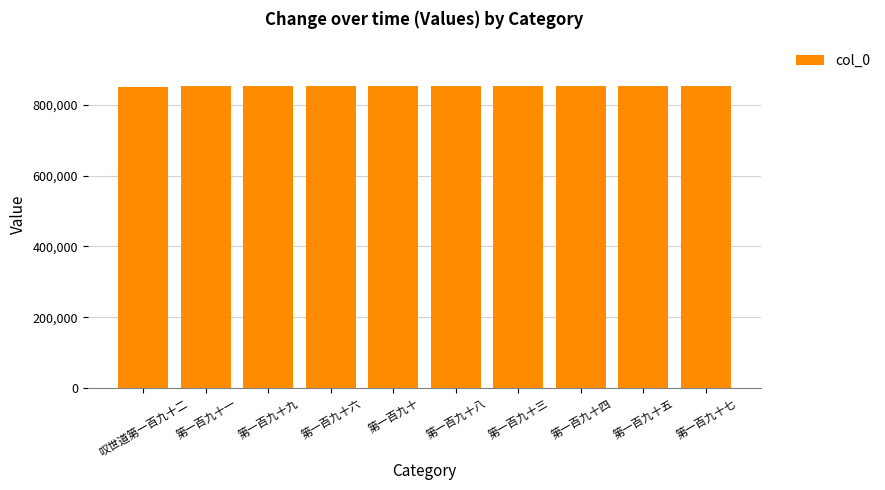

What is the greatest value displayed?

851678